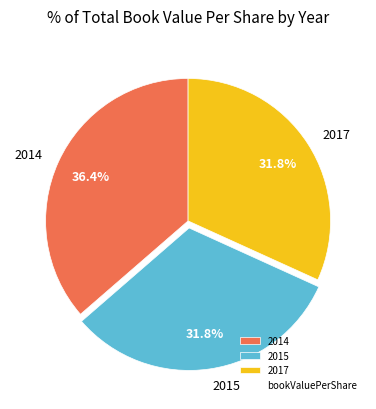

Do 2015 and 2017 together represent more than half of the pie?

Yes